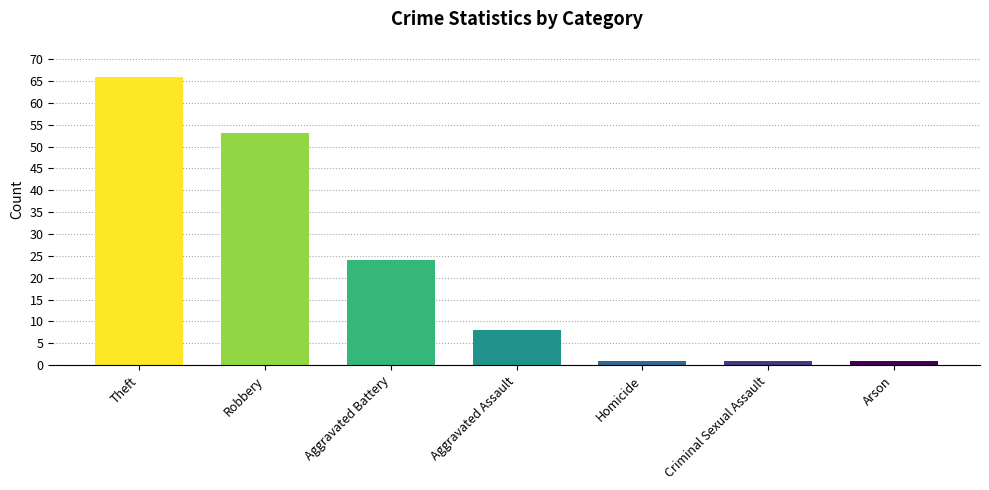

Reading right to left, transcribe all the data shown in this chart.

Arson=1	Criminal Sexual Assault=1	Homicide=1	Aggravated Assault=8	Aggravated Battery=24	Robbery=53	Theft=66